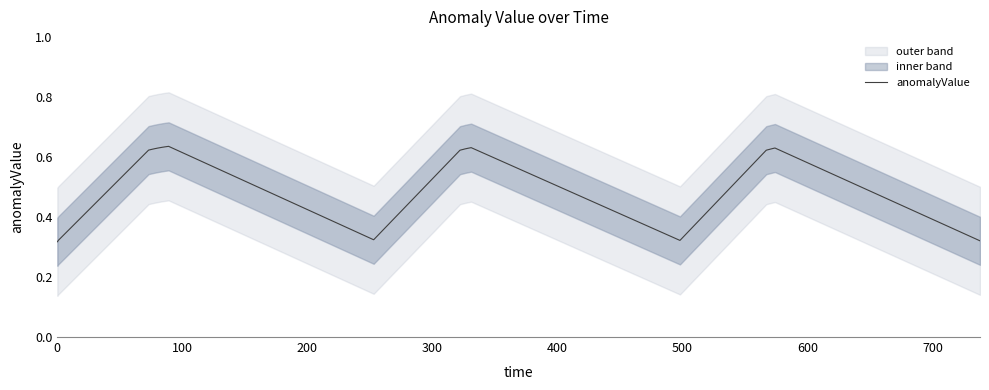

How many values are between 0 and 1?

40